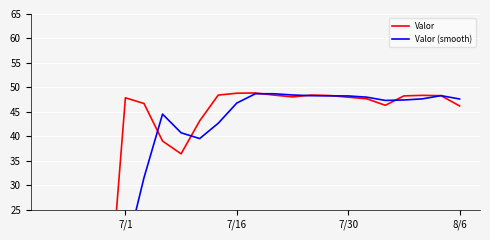

At which label does Valor (smooth) reach its minimum?

7/1